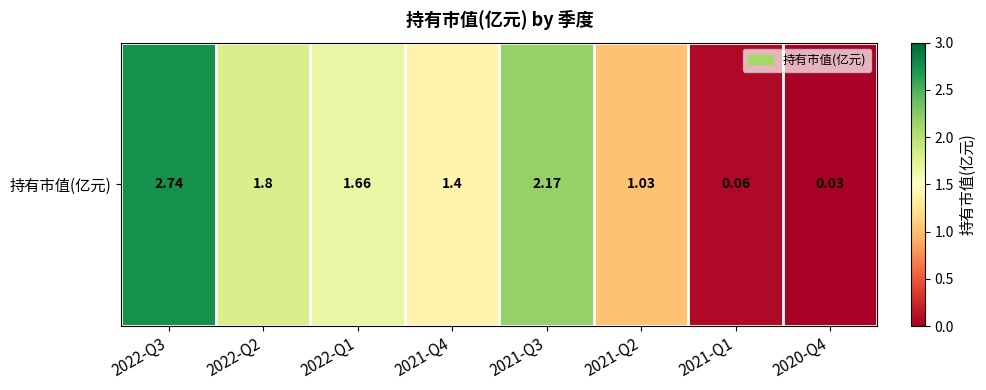

Count the number of values greater than 1.

6